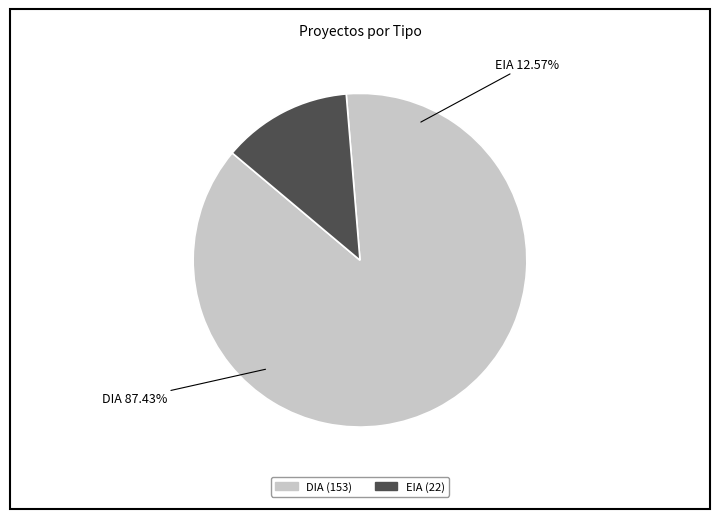

Which category has the smallest portion of the pie?

EIA